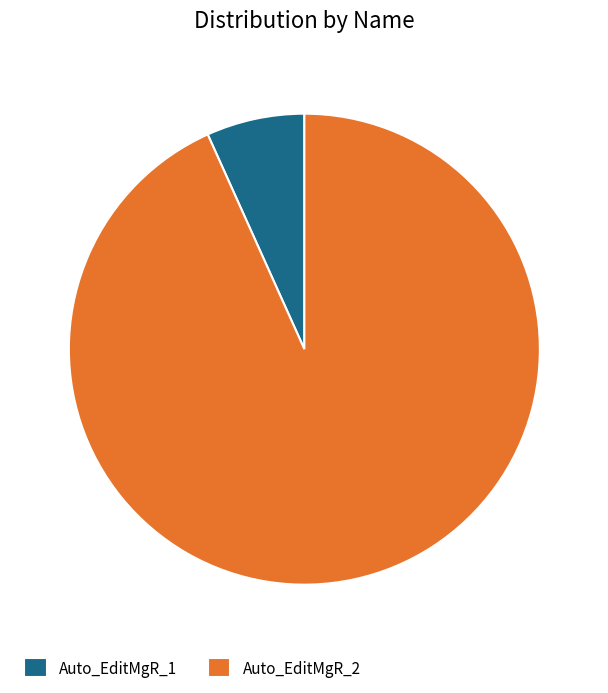

Which category has the biggest portion of the pie?

Auto_EditMgR_2